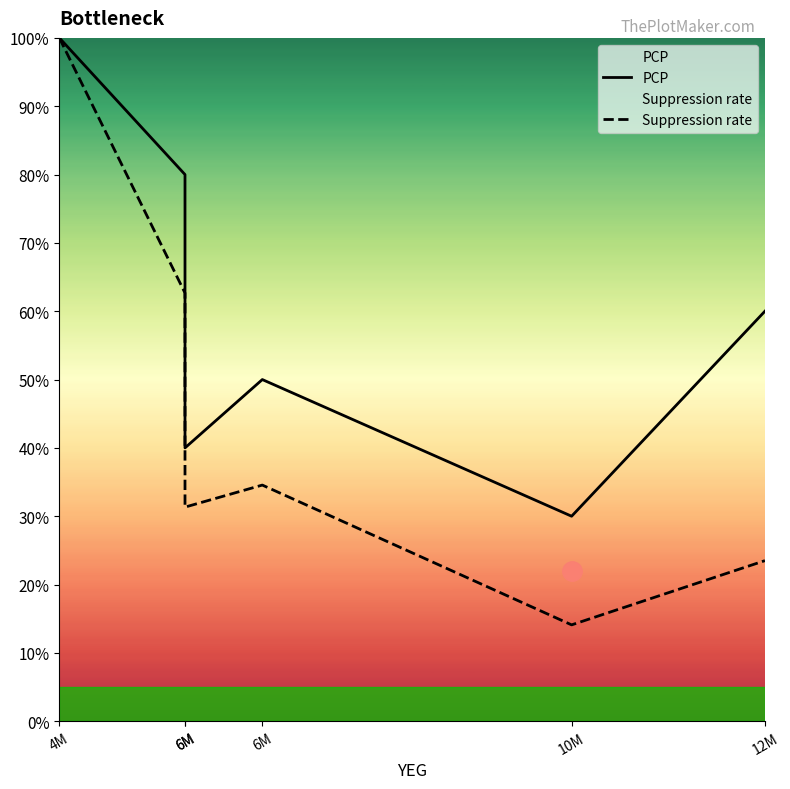

In Suppression rate, how many points are higher than both neighbors (excluding endpoints)?

1